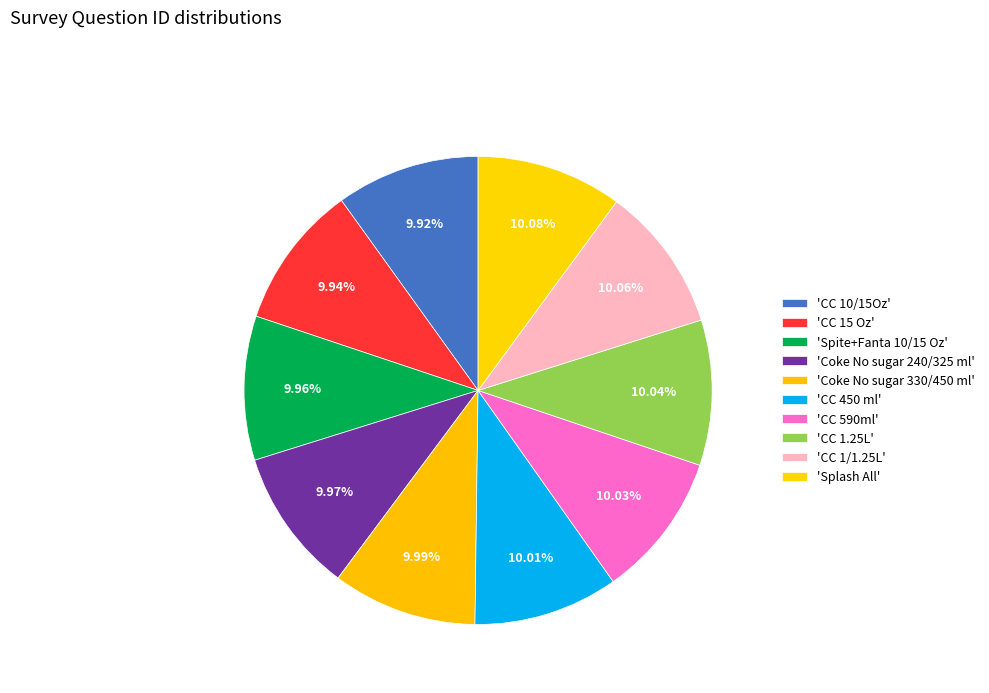

How many segments does this pie chart have?

10